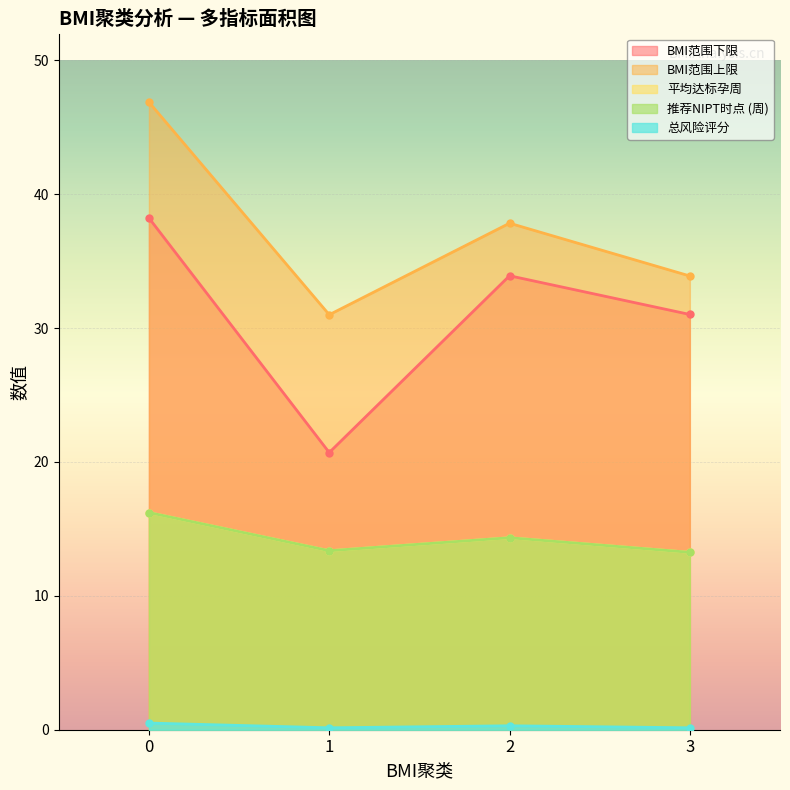

Which series changed the most between 1 and 2?

BMI范围下限